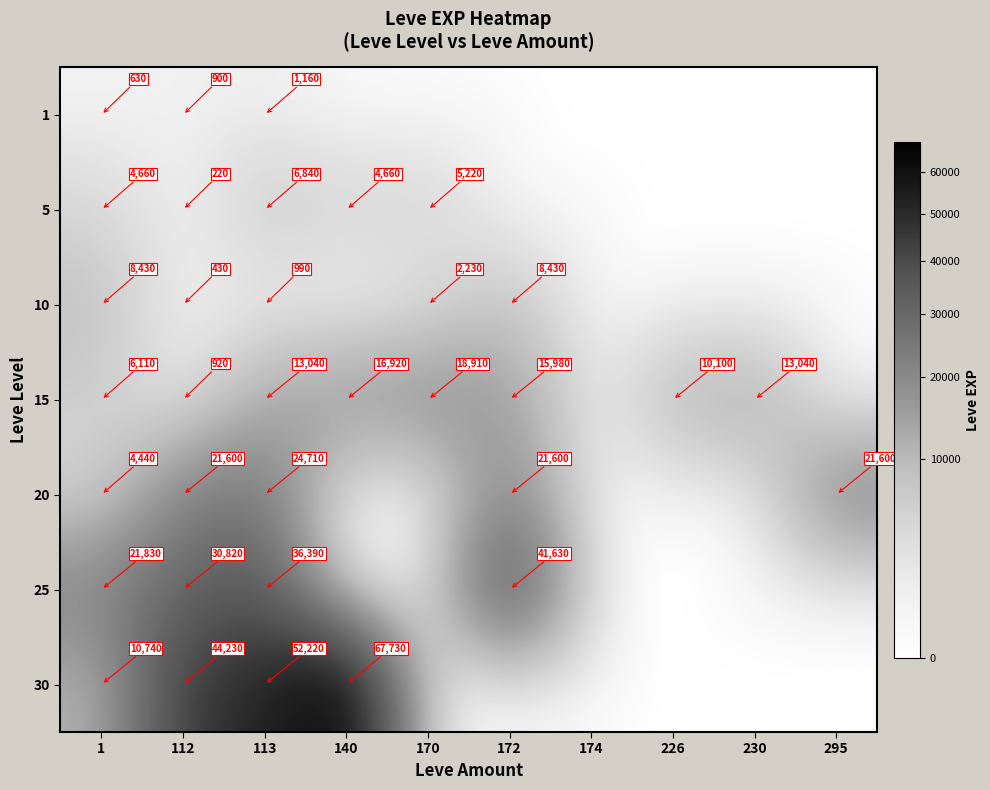

At which category is the sum across all series the highest?

113